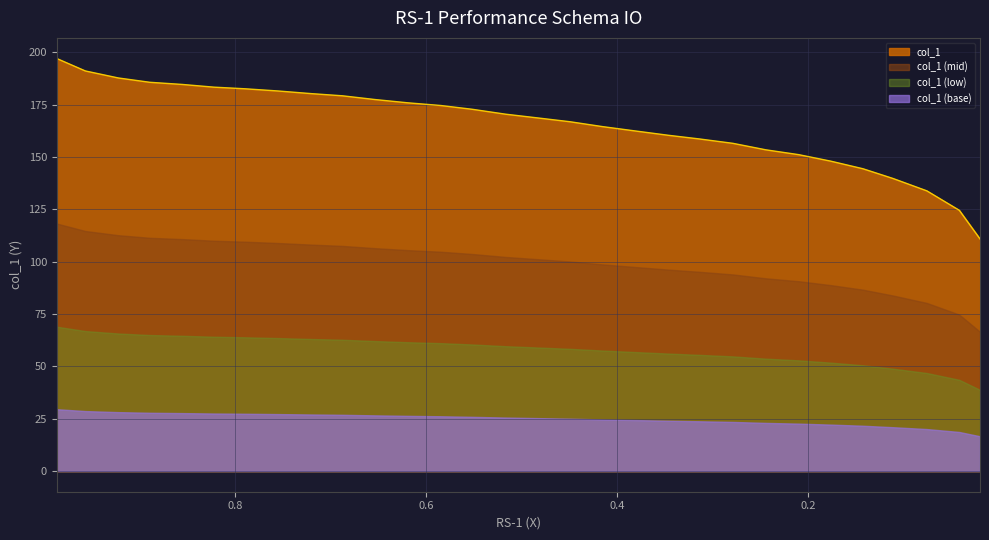

What is the approximate value at 0.9572?

191.1